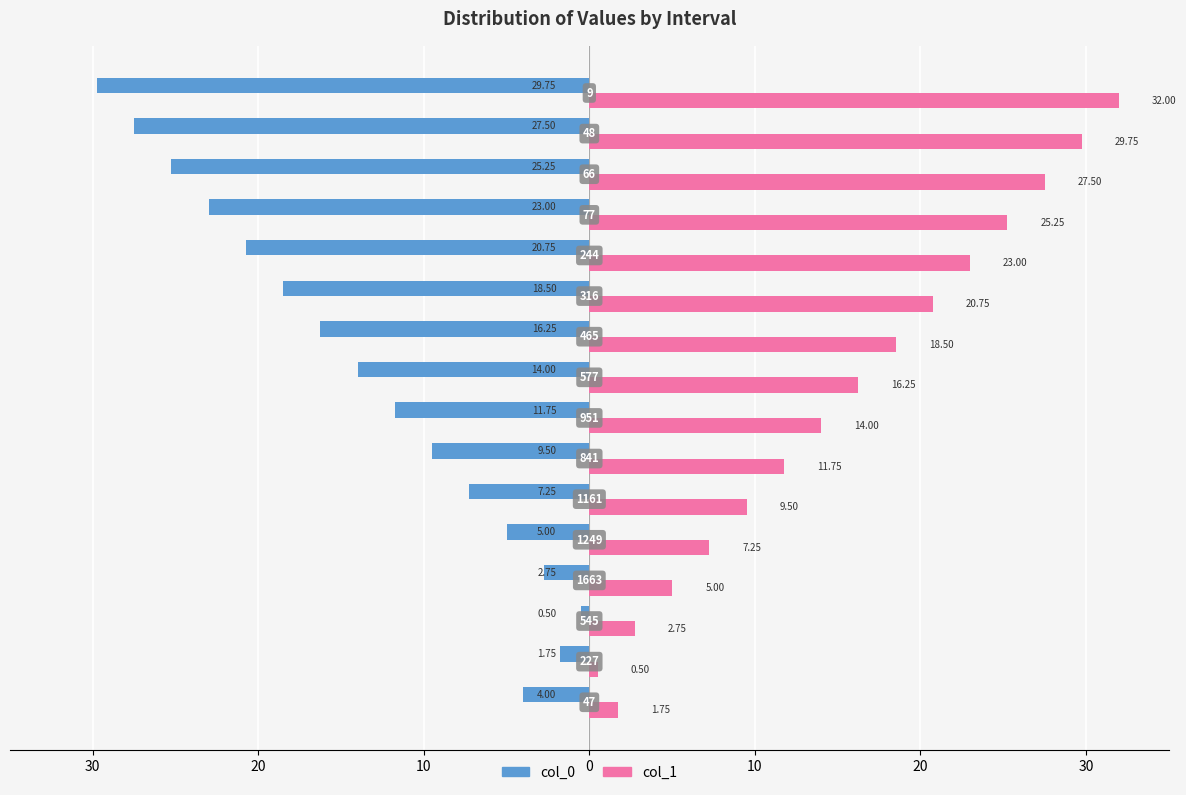

What are all the series names shown in the legend?

col_0, col_1